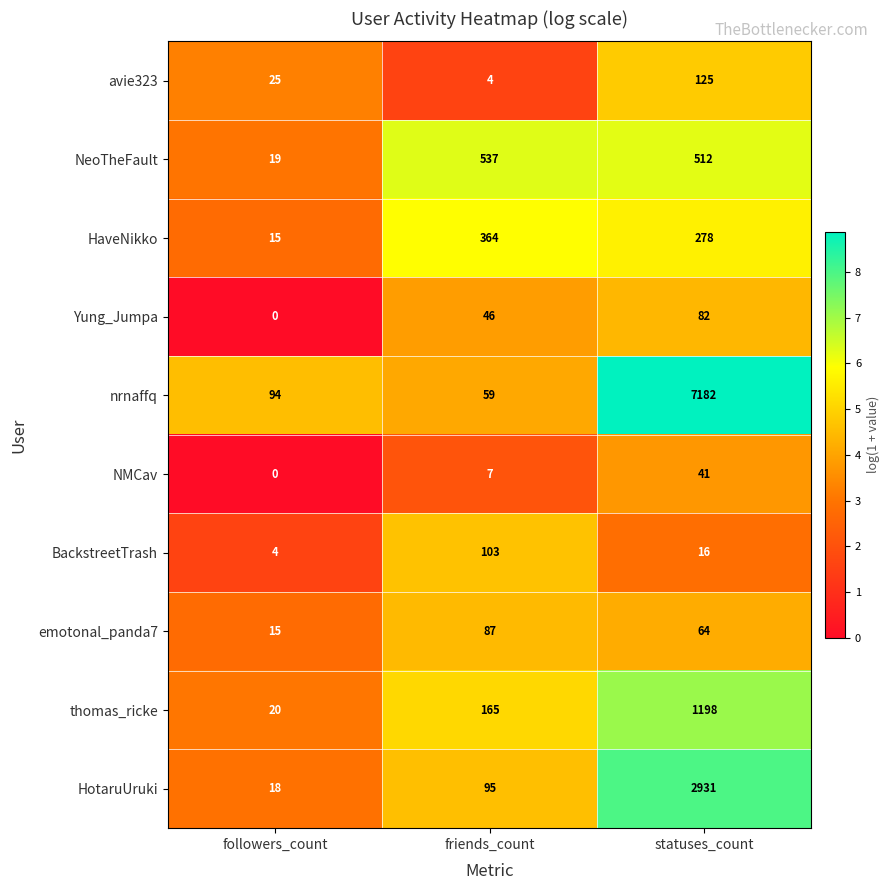

At statuses_count, list the series in order from smallest to largest.

BackstreetTrash, NMCav, emotonal_panda7, Yung_Jumpa, avie323, HaveNikko, NeoTheFault, thomas_ricke, HotaruUruki, nrnaffq